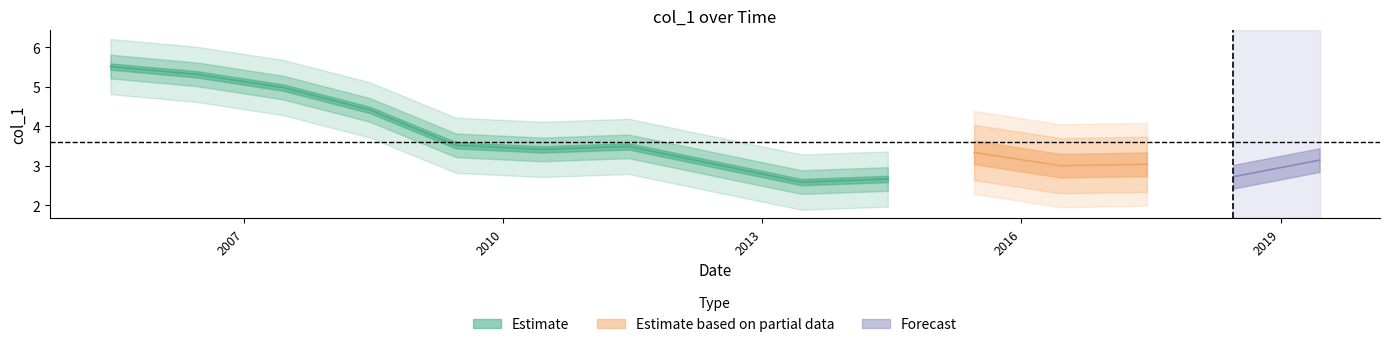

What is the label of the 11th point from the right?

2009-06-15